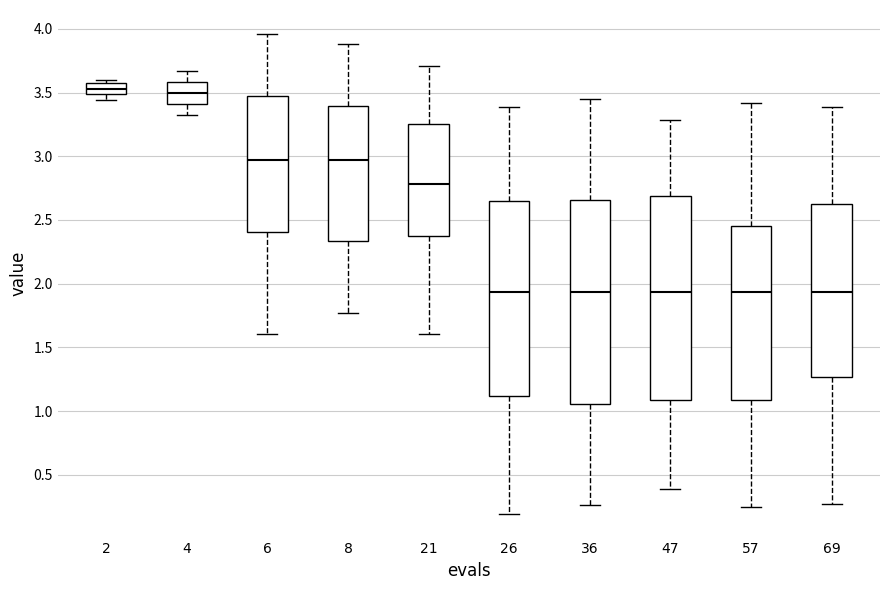

Where does the upper whisker of the box at x = 4 end on the y-axis? The values are not printed on the chart, so give them approximately, as read against the axis.

3.65